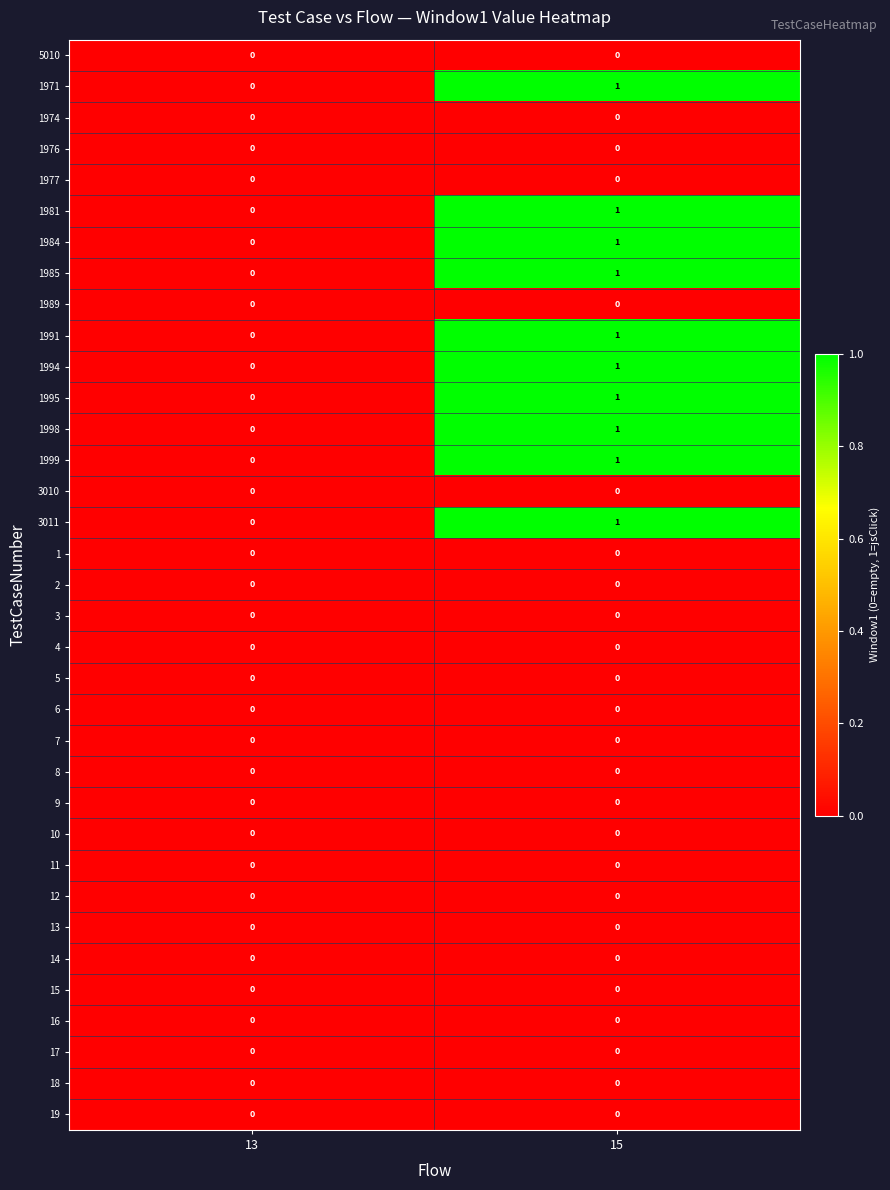

At which category is the sum across all series the highest?

15